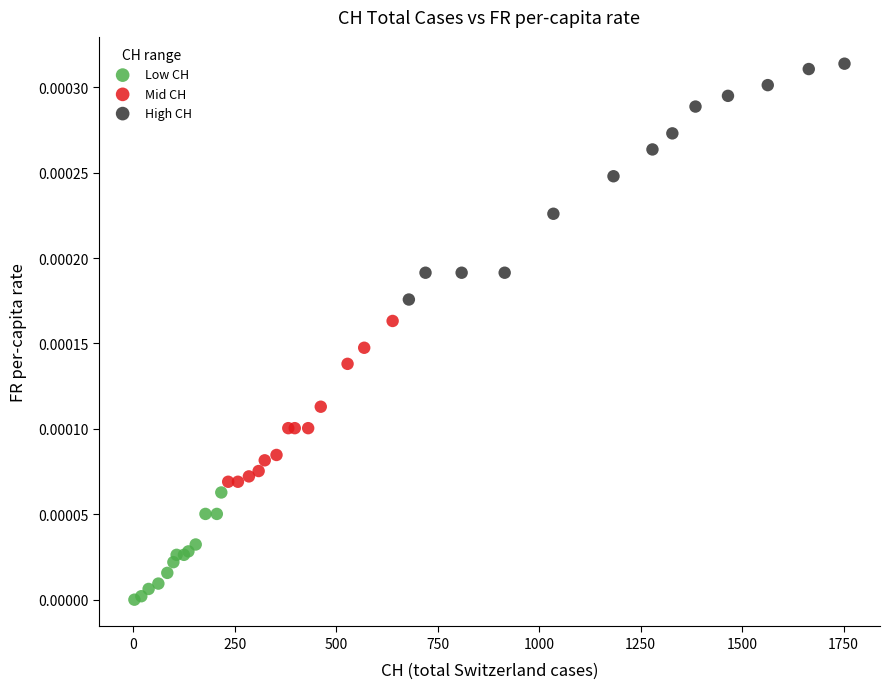

Which series has the largest Y range (max minus min)?

High CH